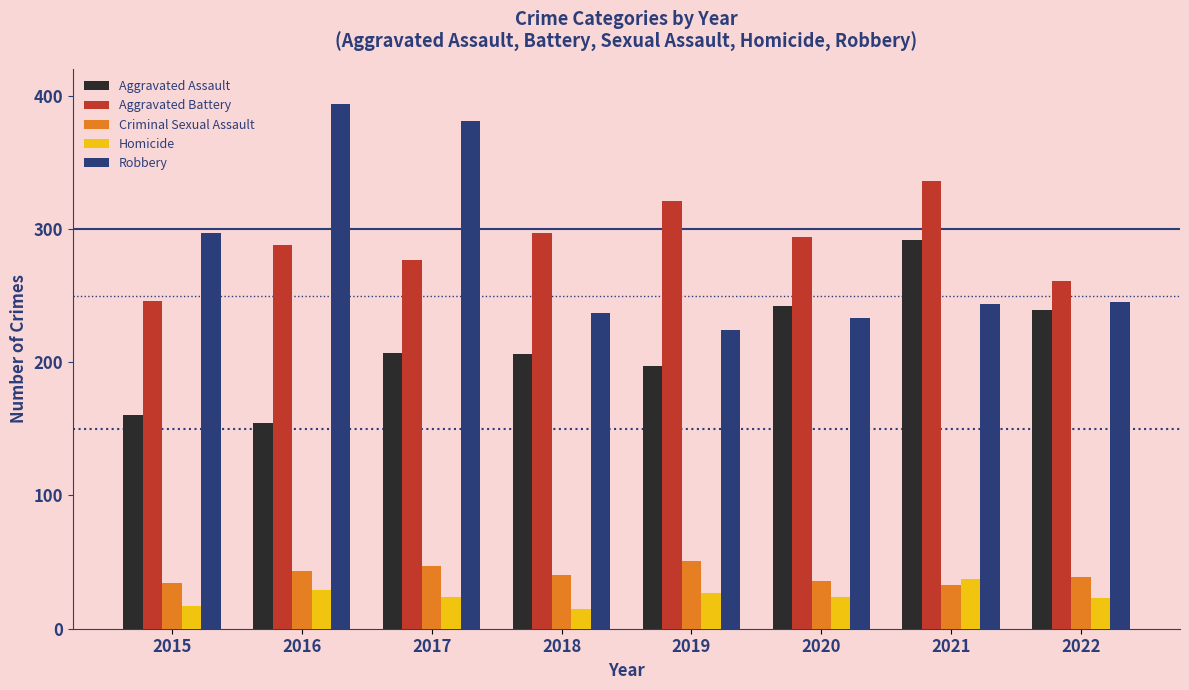

Which series has the widest spread of values?

Robbery